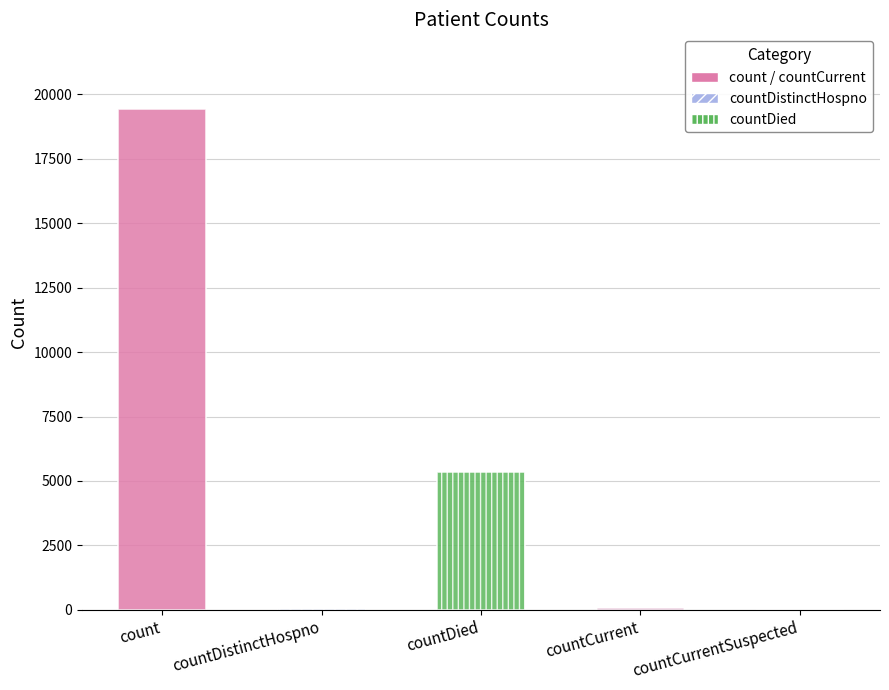

Where is the data nearest to the value 9710?

countDied